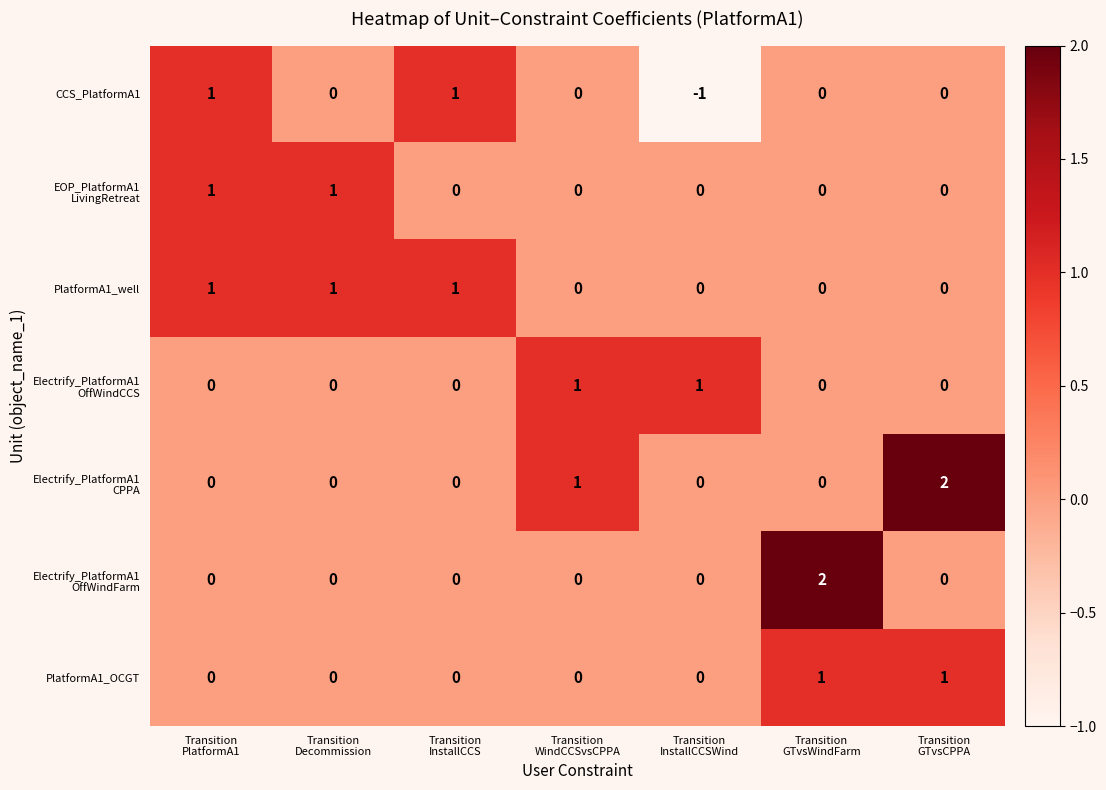

At how many categories does at least one series exceed 0?

7